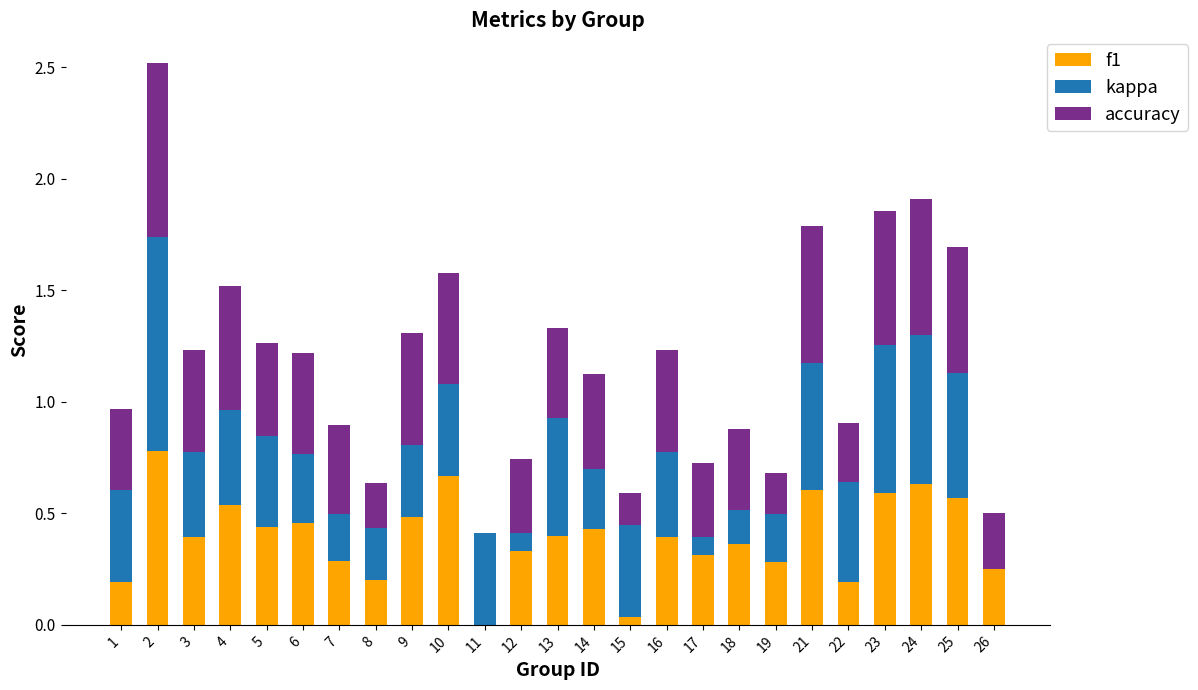

What is the sum of all f1 values?

9.8